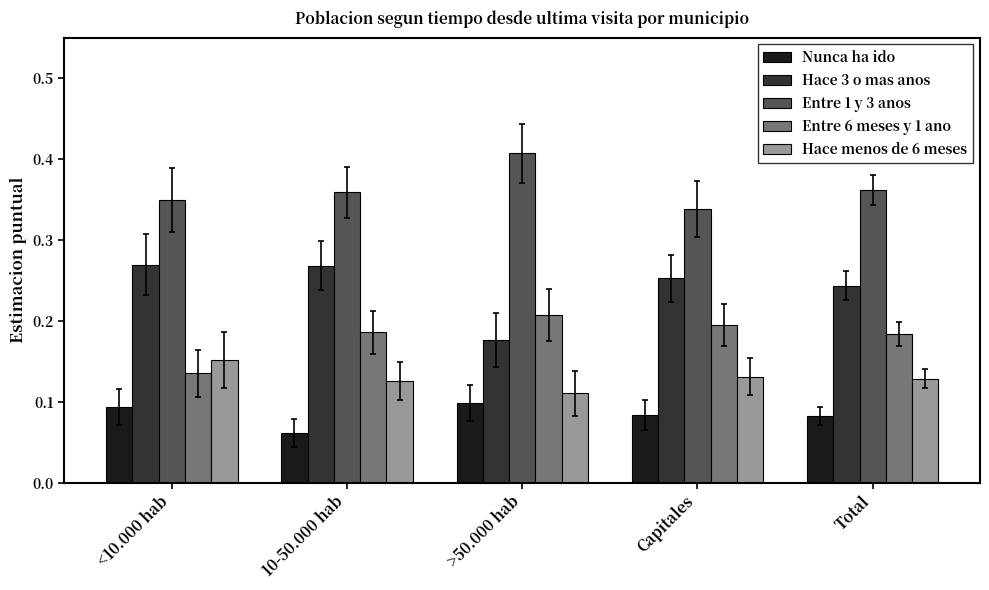

Which label corresponds to the largest value in the chart?

>50.000 hab